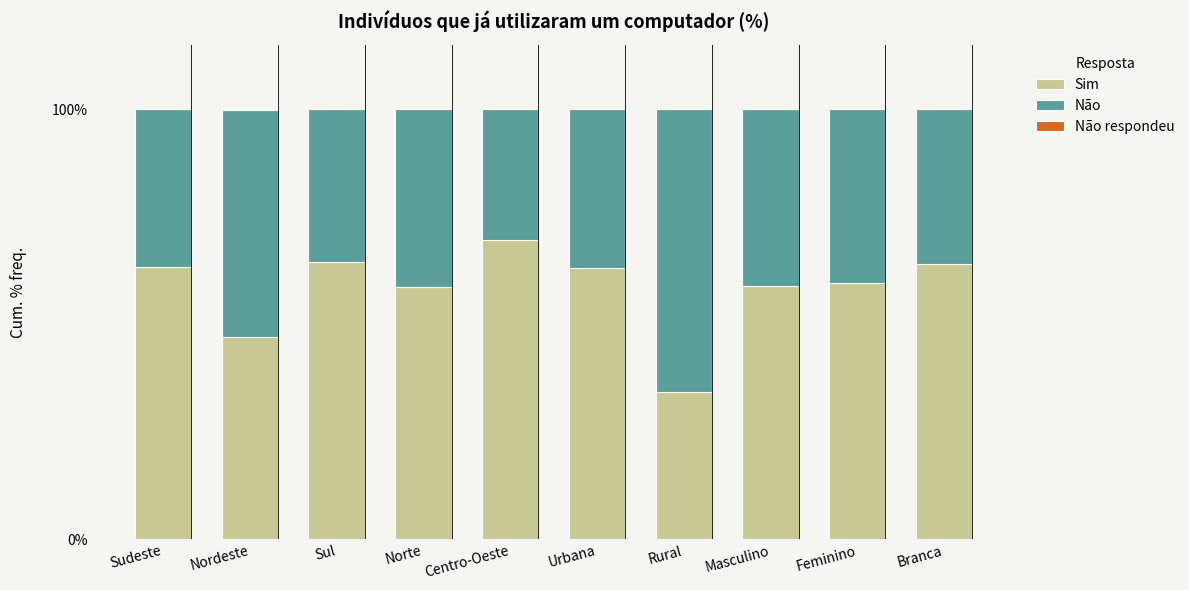

True or false: Sim has a value of 102.8 at Branca.

False